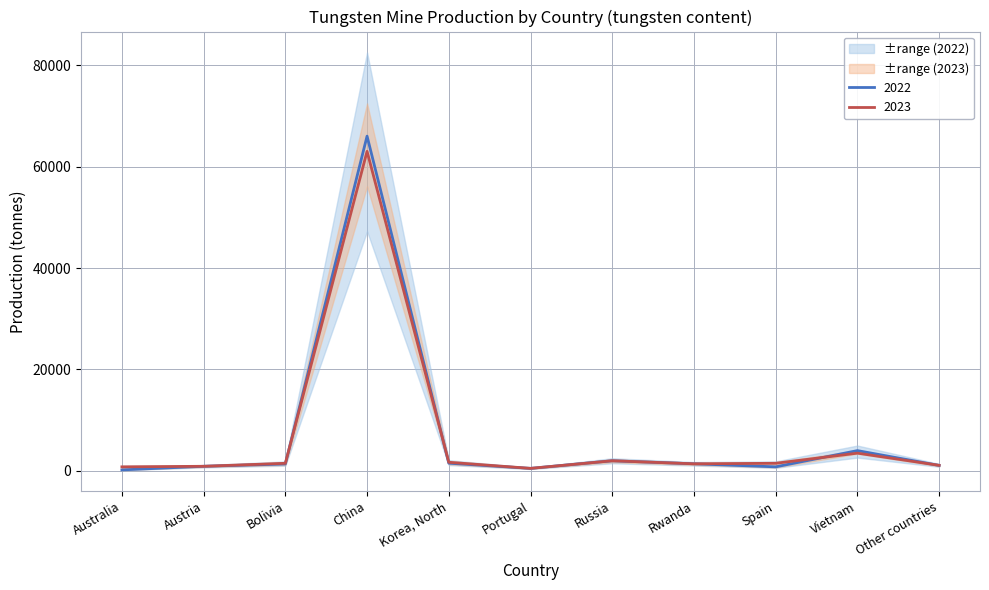

Reading left to right, extract all data points from this chart.

Prod_2022: 200	910	1360	66000	1520	500	2000	1400	800	4000	1080
Prod_2023: 800	910	1500	63000	1700	500	2000	1400	1500	3500	1100